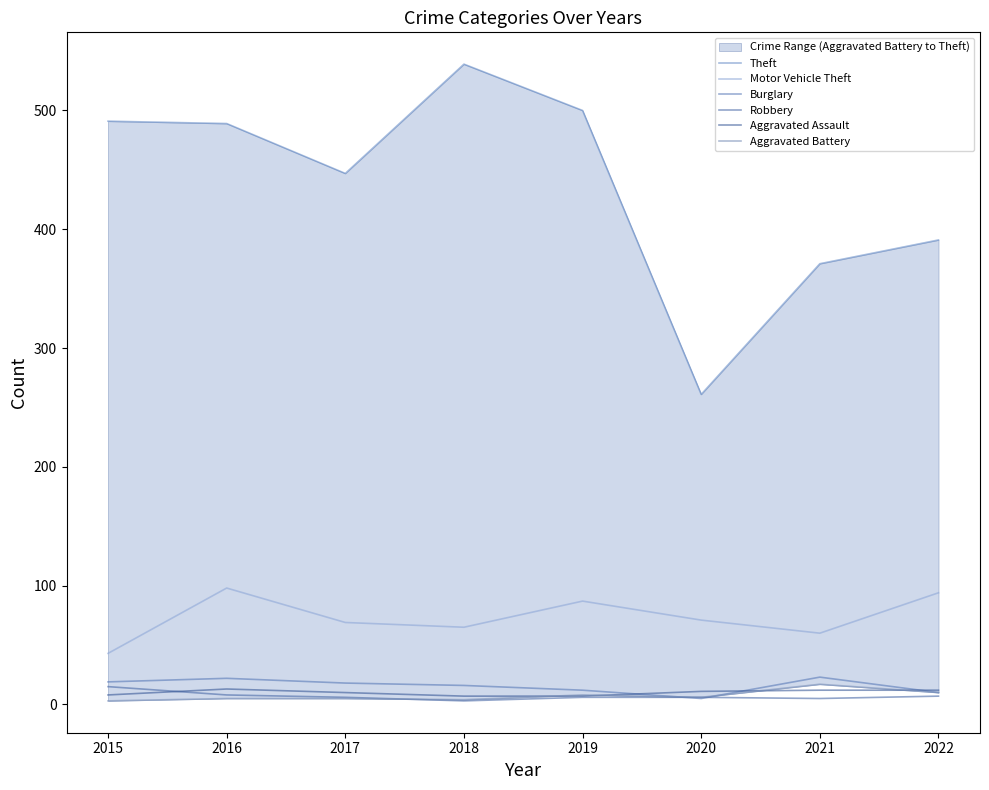

Between 2018 and 2020, which series saw the biggest shift?

Theft